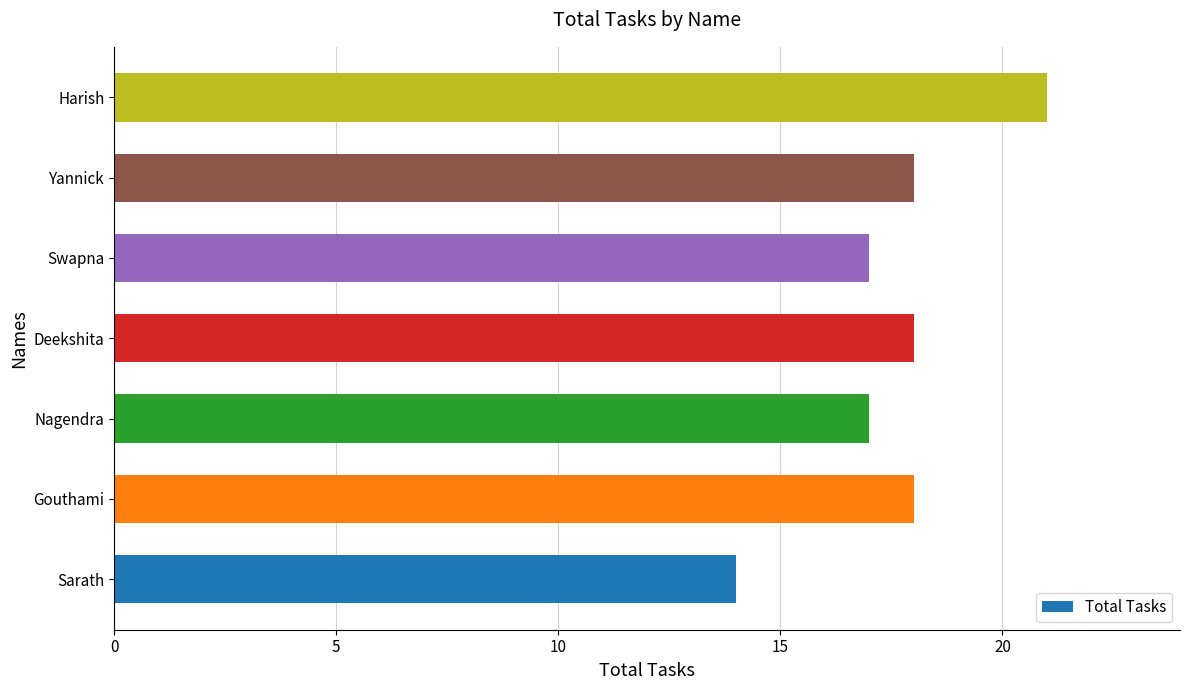

What is the sum of the values at Harish and Nagendra?

38